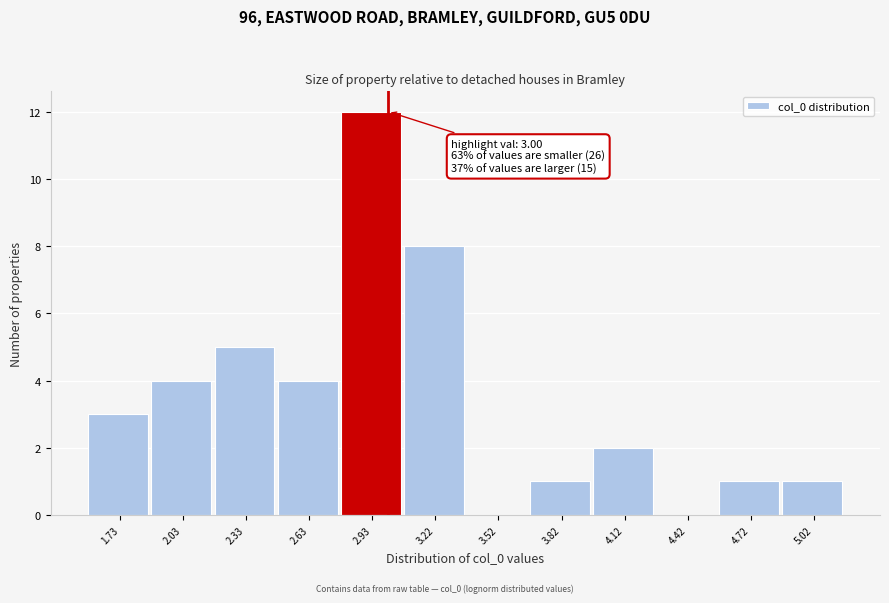

Which range on the x-axis has the tallest bar?

2.80 to 3.10